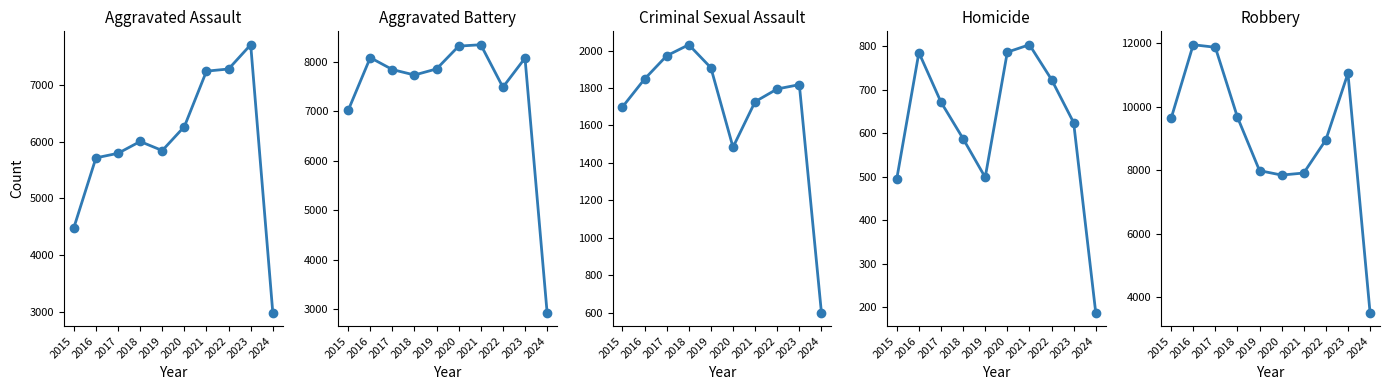

How many distinct data groups are displayed?

5